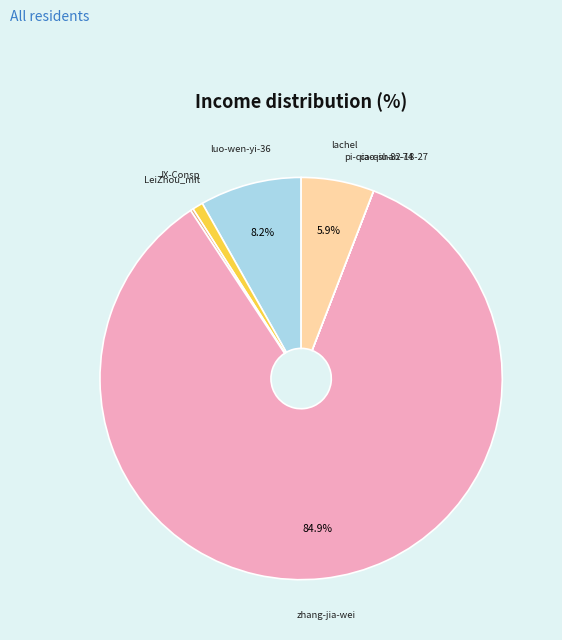

Between JX-Consp and lachel, which is larger?

lachel